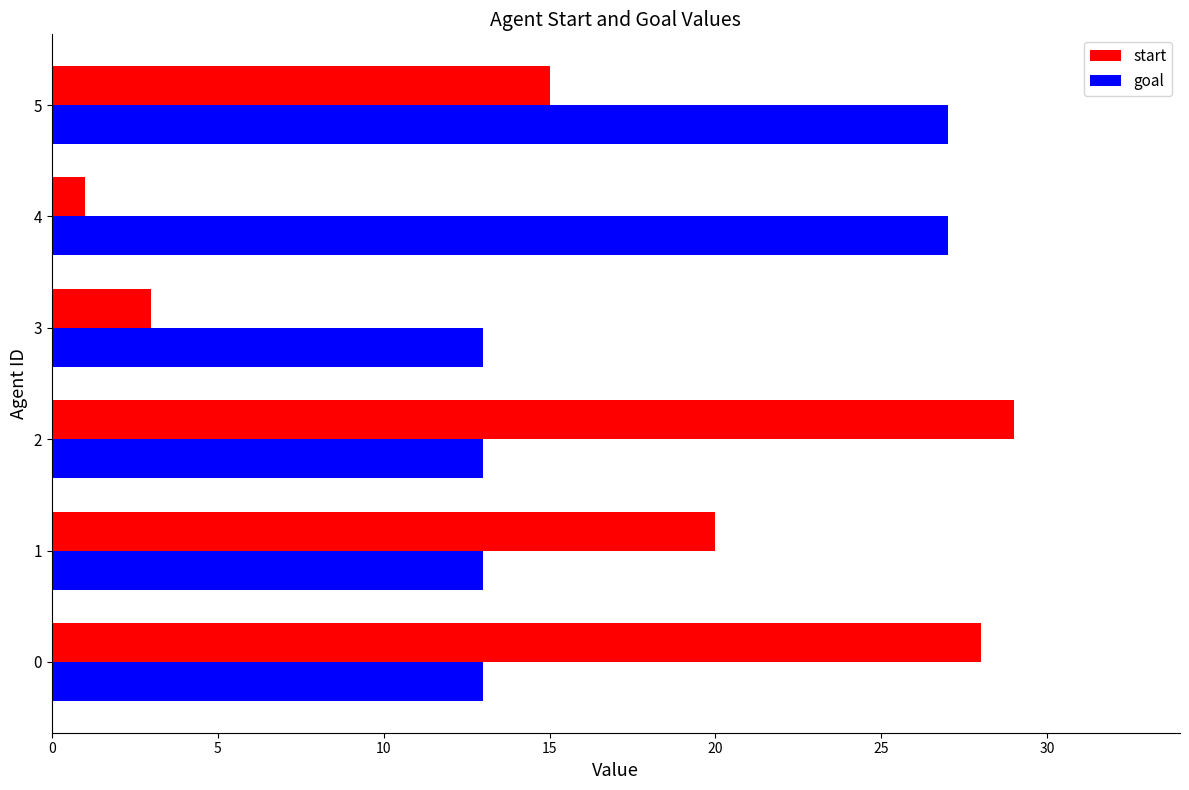

Is it true that start equals 36 at 5?

False